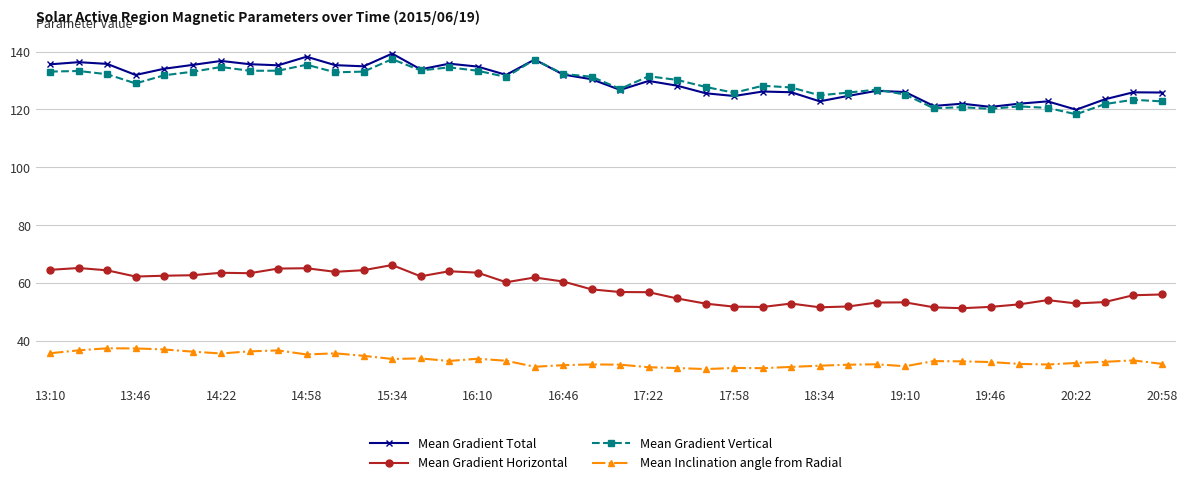

True or false: Mean Gradient Vertical has more than 0 points higher than both neighbors.

True